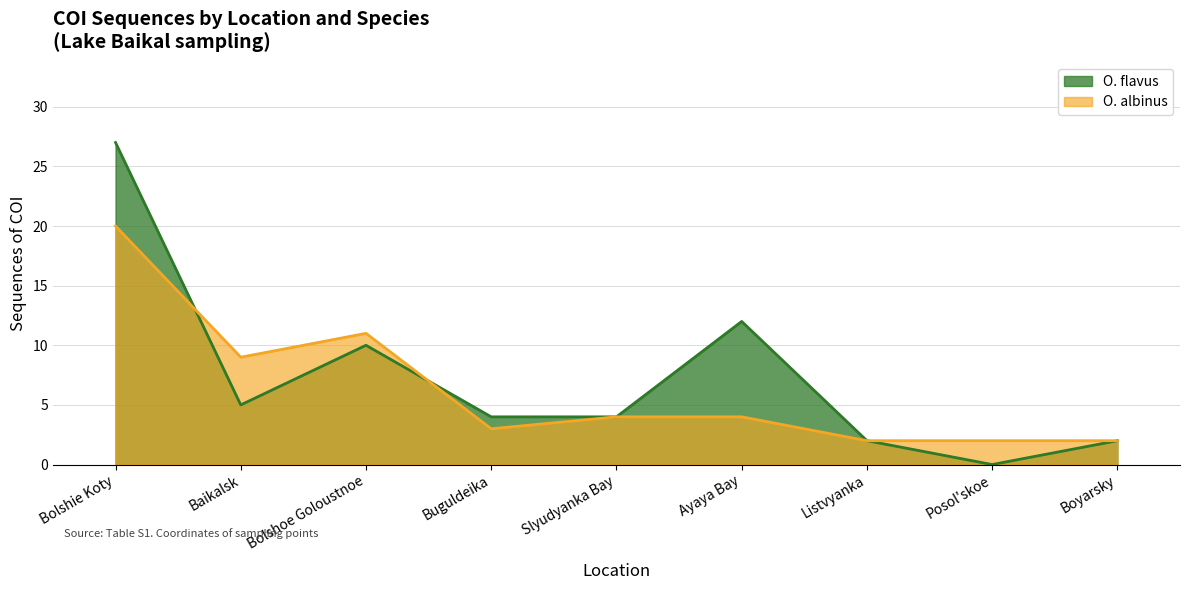

In O. flavus, how many points are lower than both neighbors (excluding endpoints)?

2